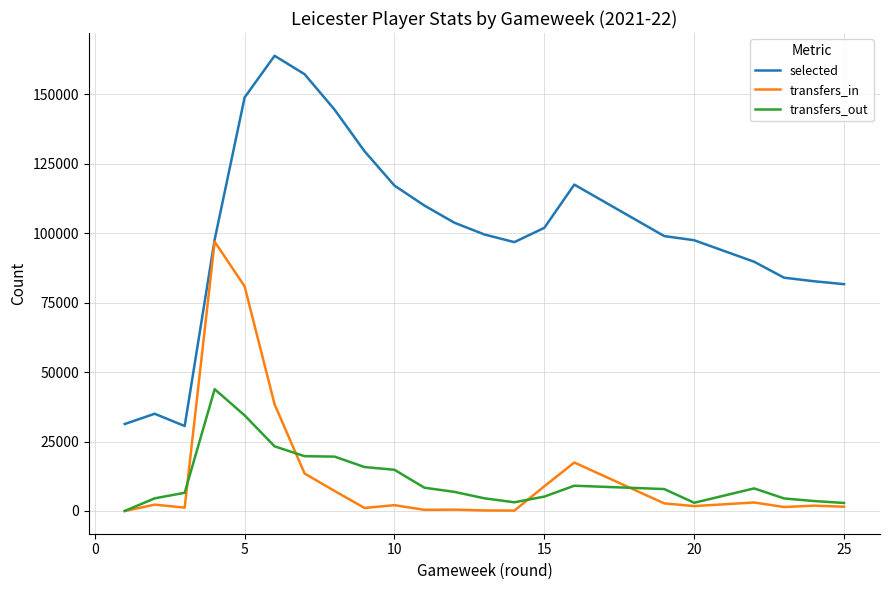

What is the lowest value of the selected series?

30581